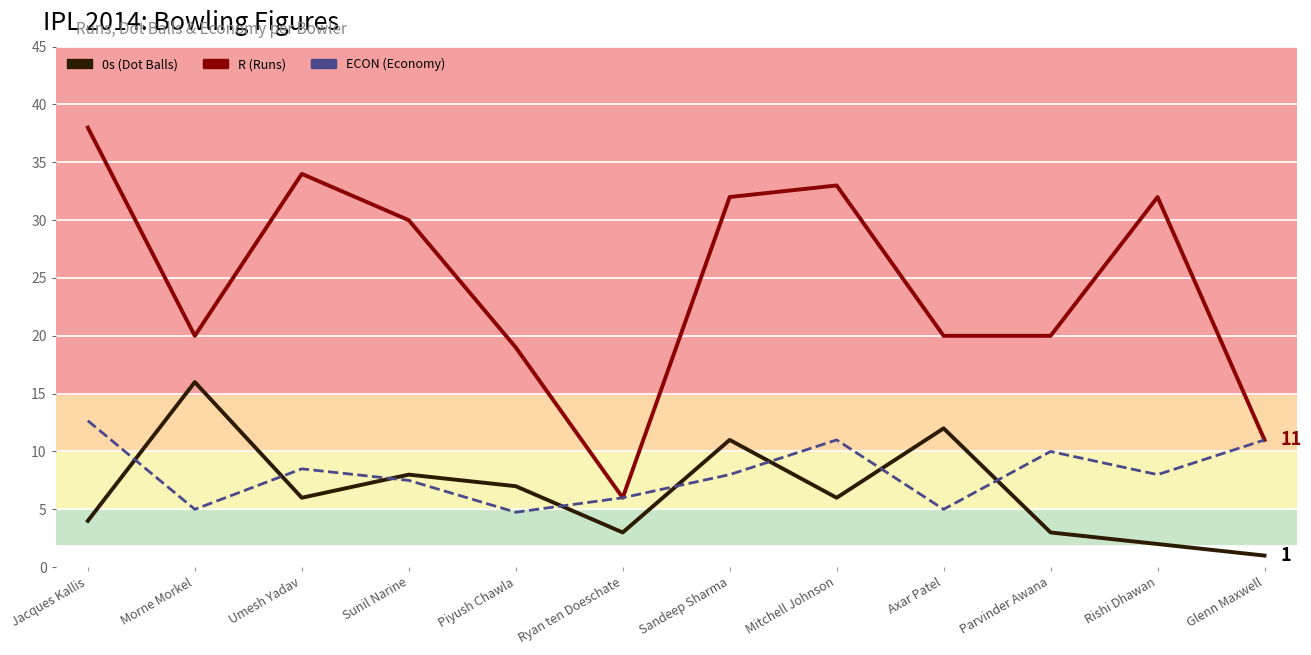

At which category is the sum across all series the highest?

Jacques Kallis